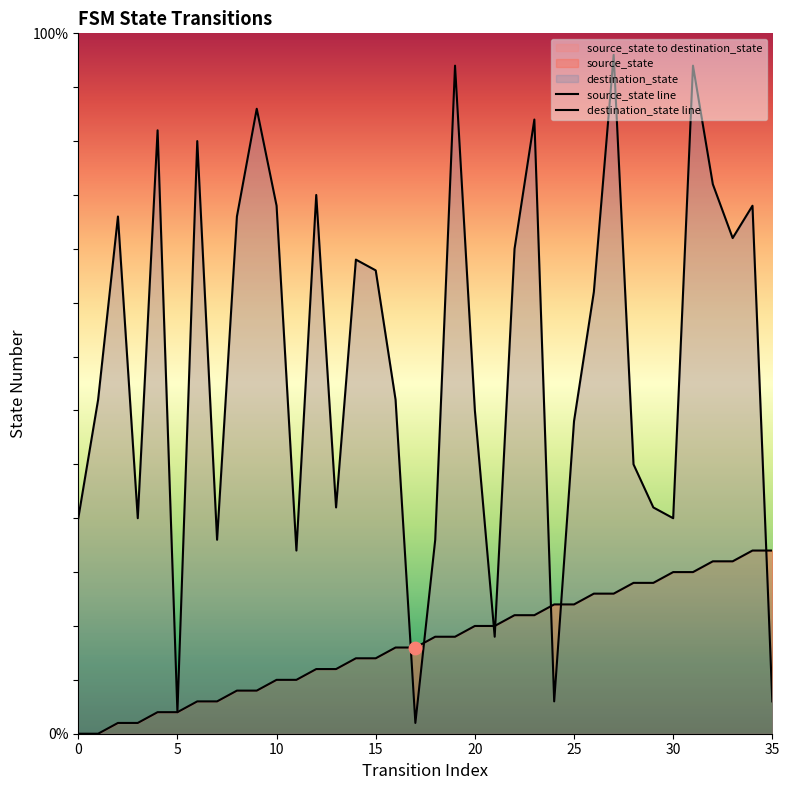

At how many categories does at least one series exceed 25?

22